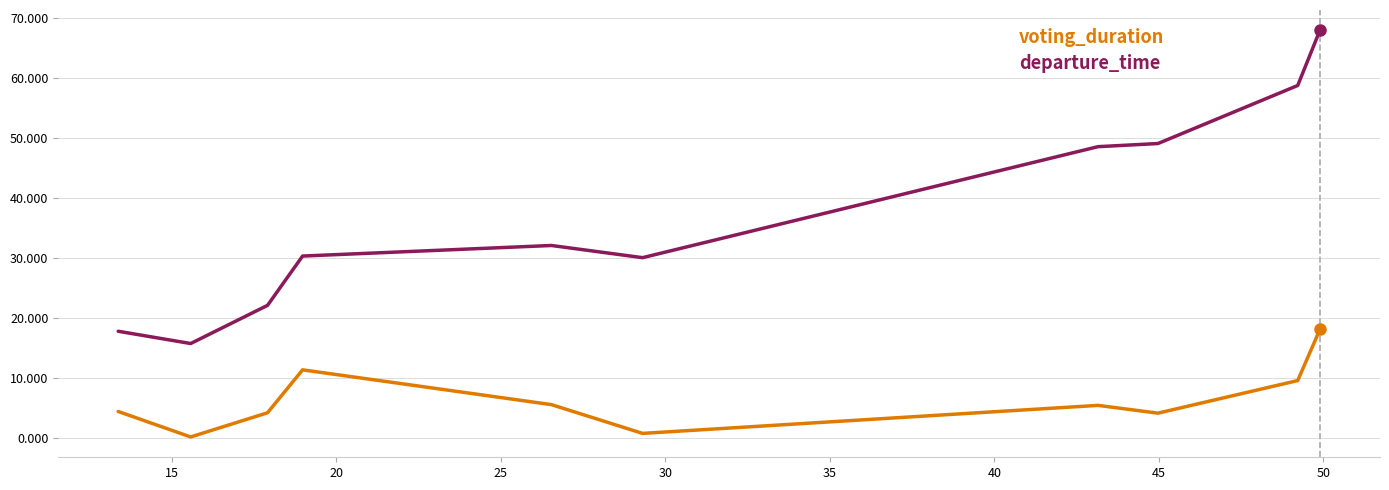

Which series has the largest total across all categories?

departure_time